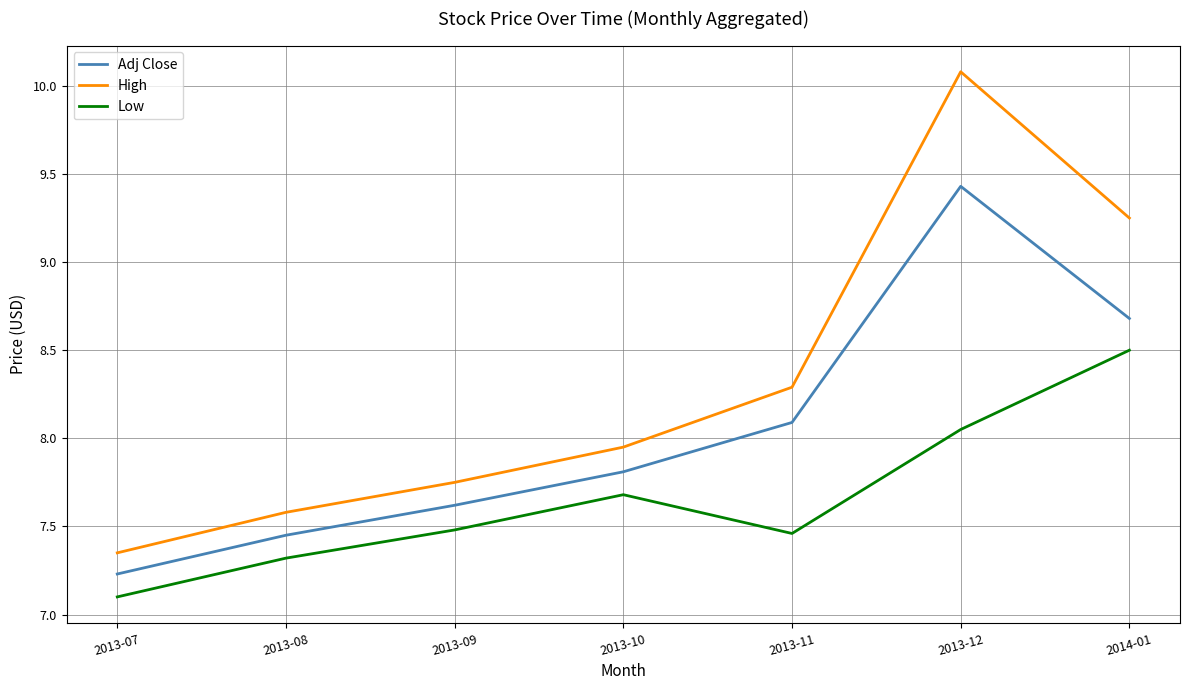

How many interior local peaks does the Adj Close series have?

1